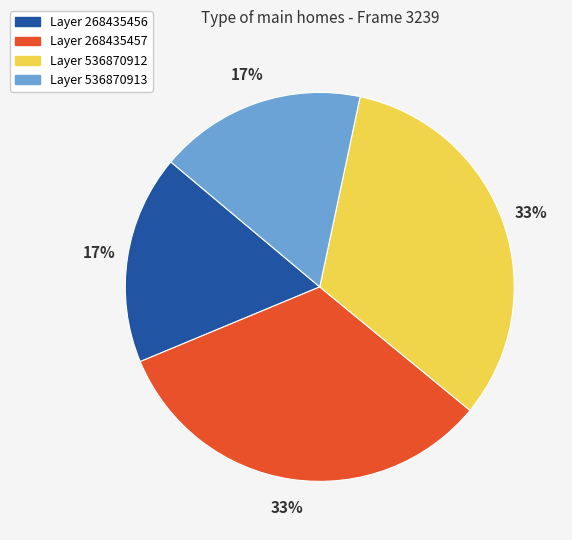

Count the number of slices in the pie.

4